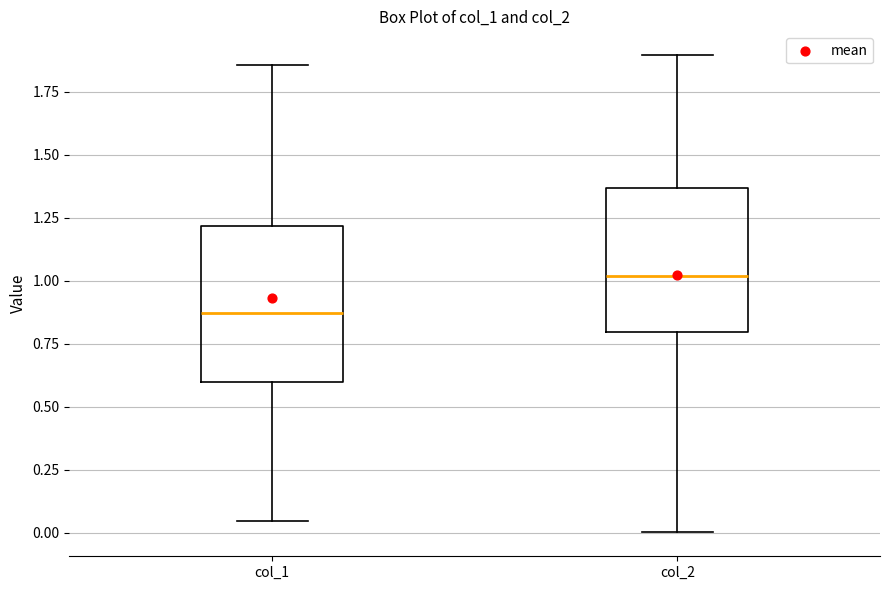

Reading left to right, transcribe this box plot: for each box, give where its median line is, the range the box spans, and where its two whiskers end, as read against the y-axis. The values are not printed on the chart, so give them approximately, as read against the axis.

col_1: median 0.85, box 0.60 to 1.20, whiskers 0.05 to 1.85
col_2: median 1.00, box 0.80 to 1.35, whiskers 0.00 to 1.90